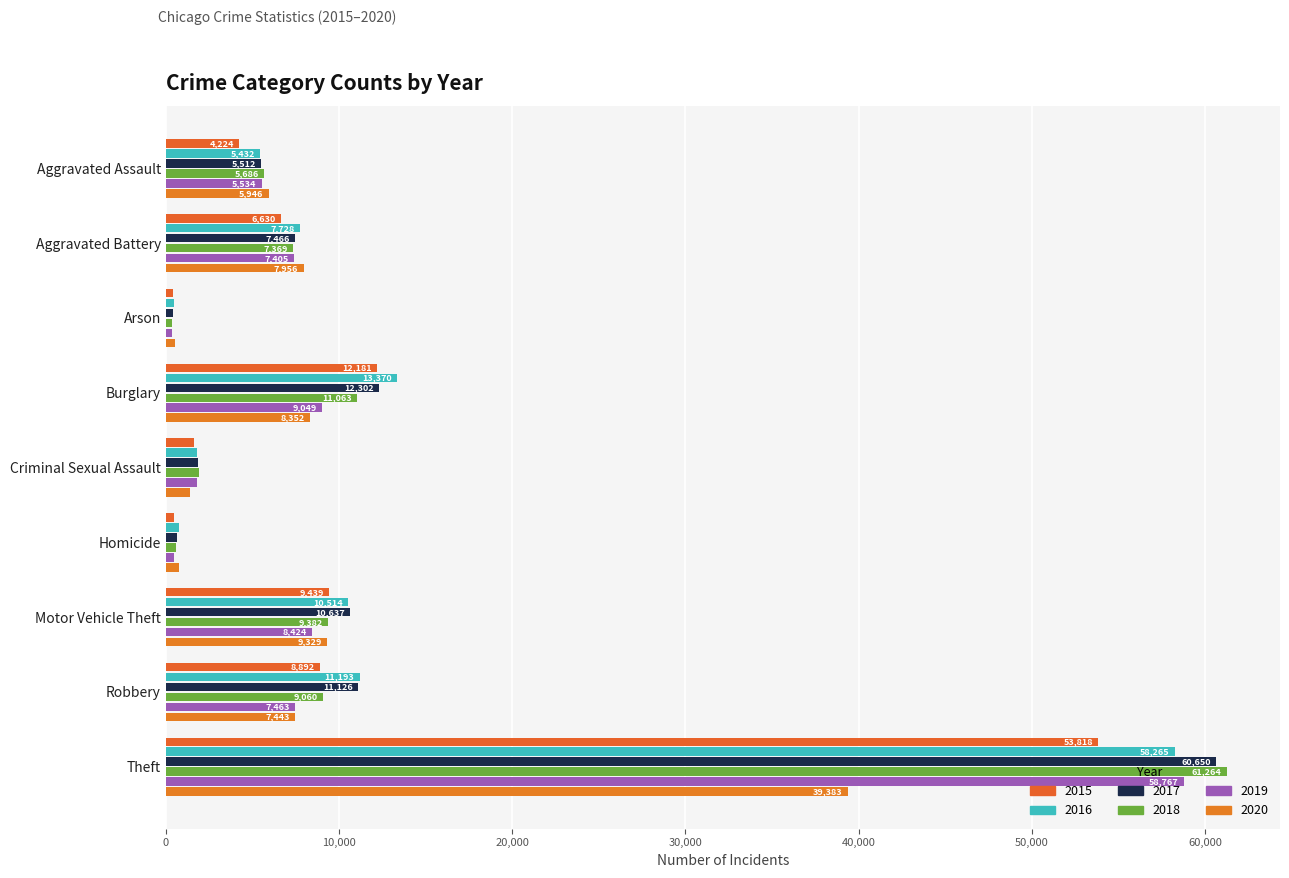

What is the difference between the maximum and minimum values in the 2015 series?

53388